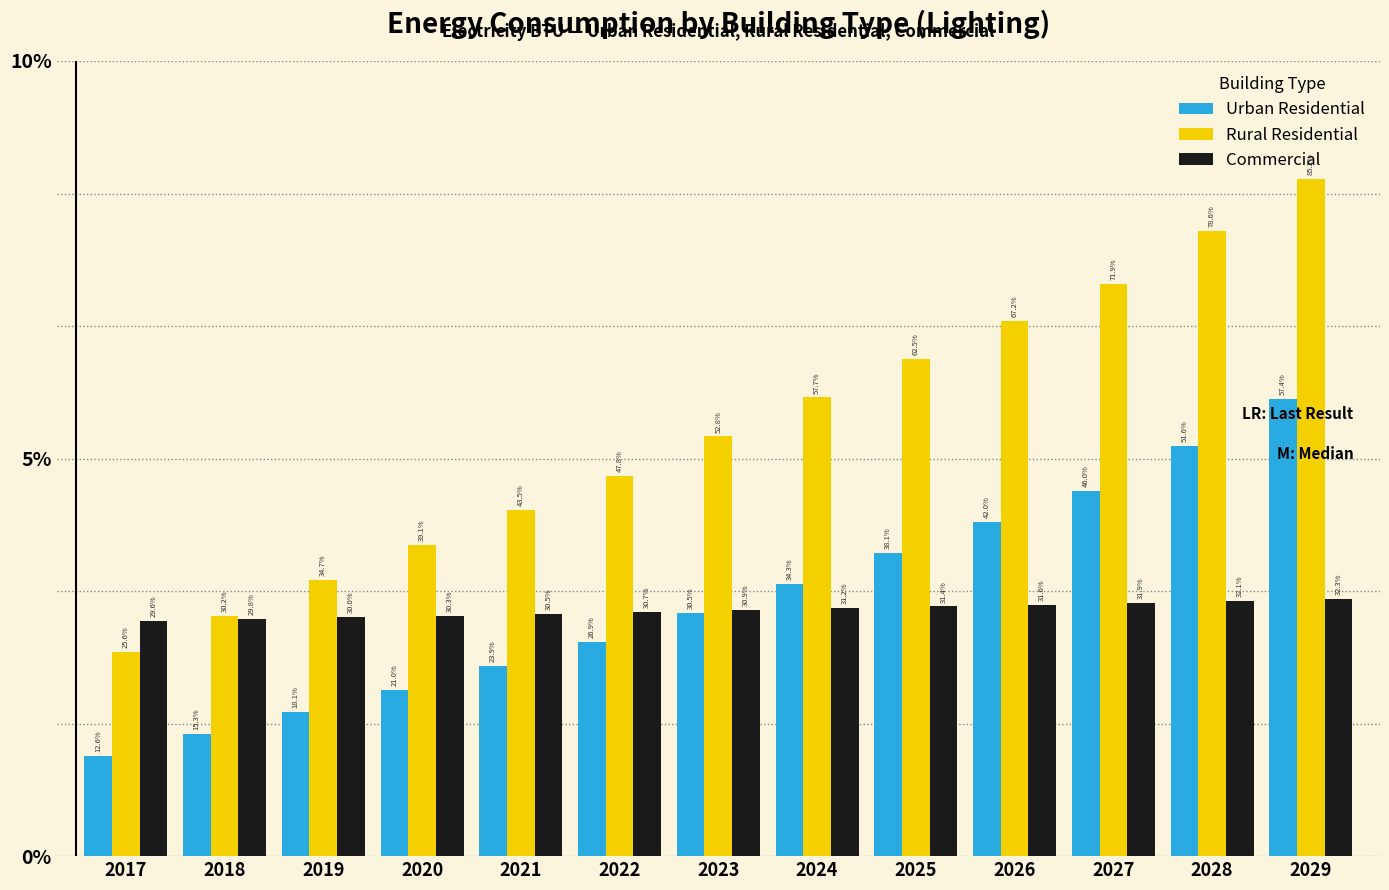

Which series has the largest total across all categories?

Rural Residential